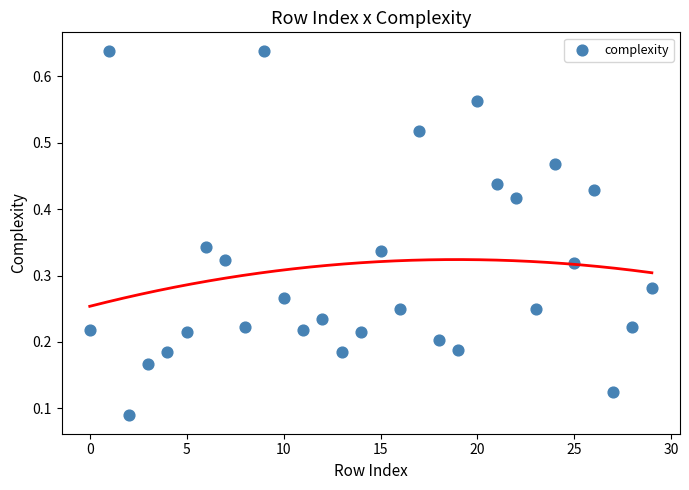

How many points are shown in the scatter plot?

30